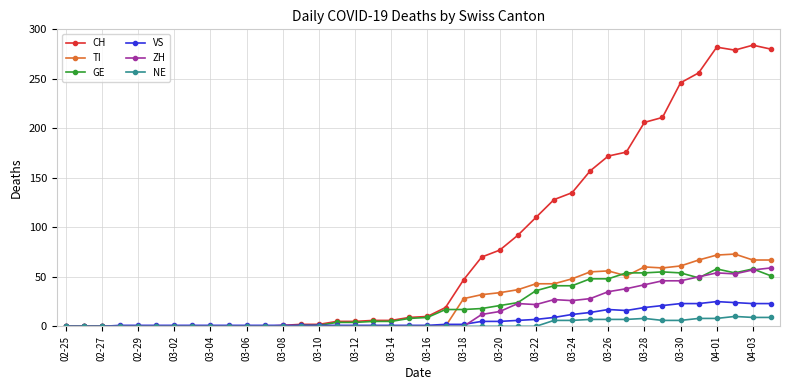

Which series has the largest range (max minus min)?

CH